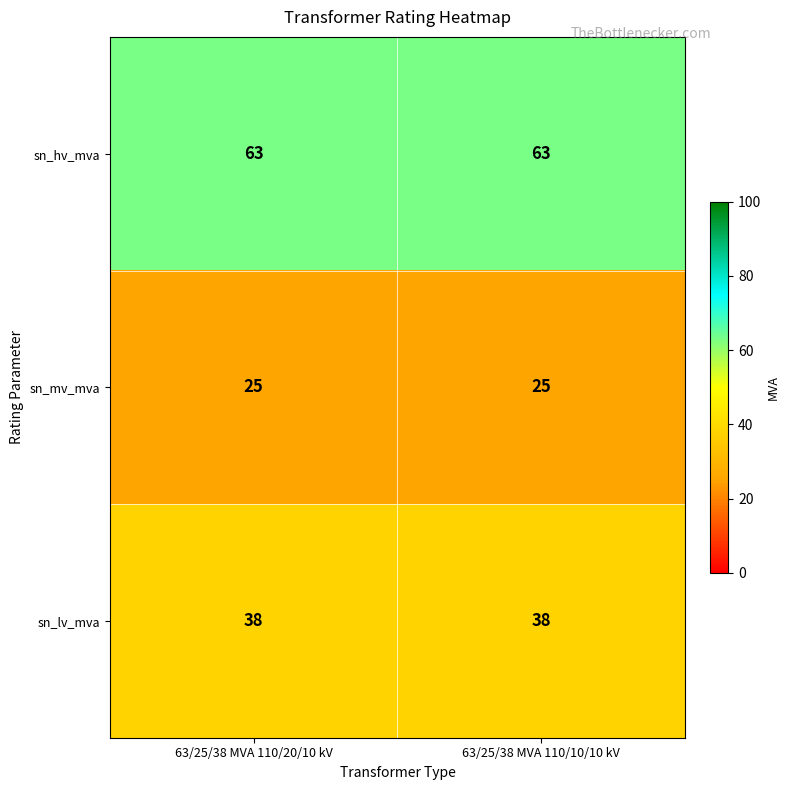

What is the minimum value shown in the chart?

25